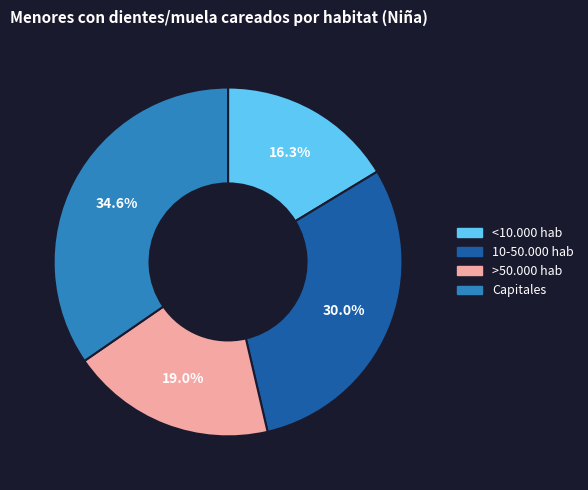

Between Capitales and 10-50.000 hab, which is larger?

Capitales